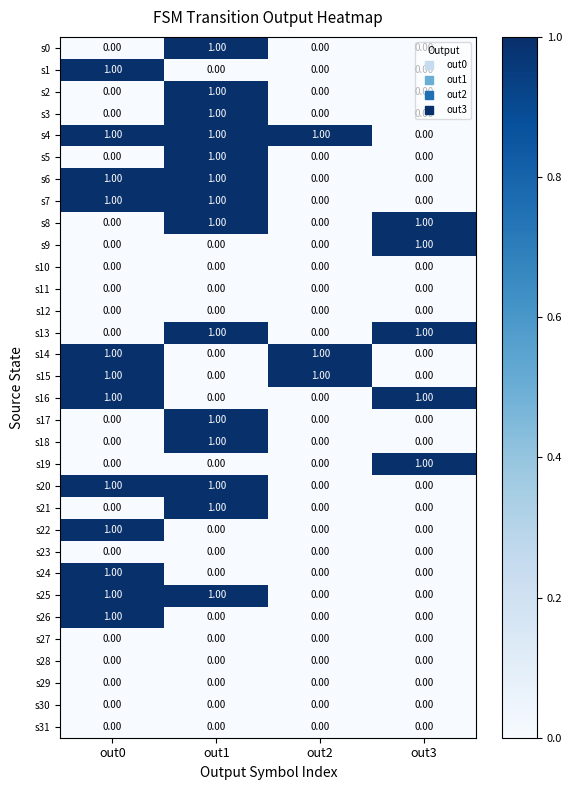

Count the number of data series in this chart.

32